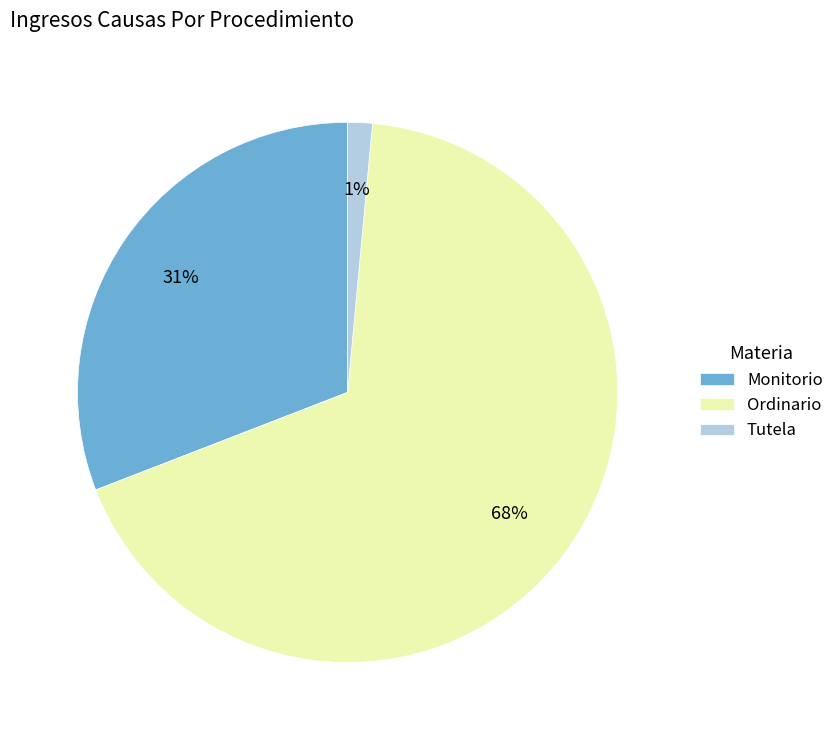

Combined, do Tutela and Ordinario account for over 50%?

Yes